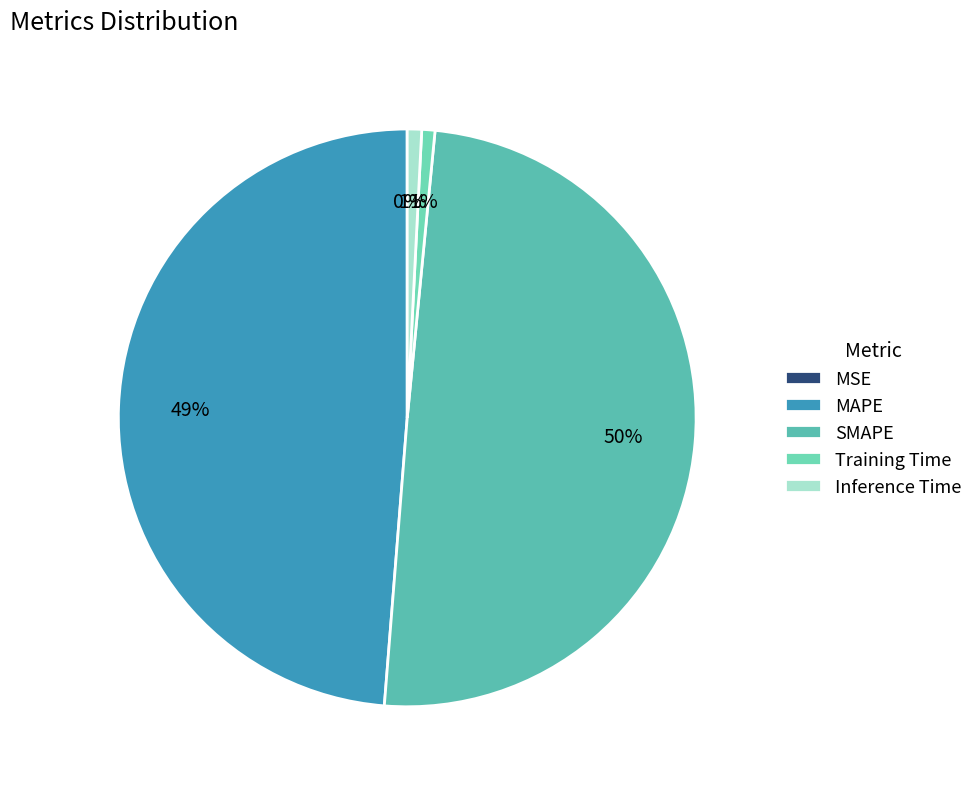

What is the smallest slice in the pie chart?

MSE